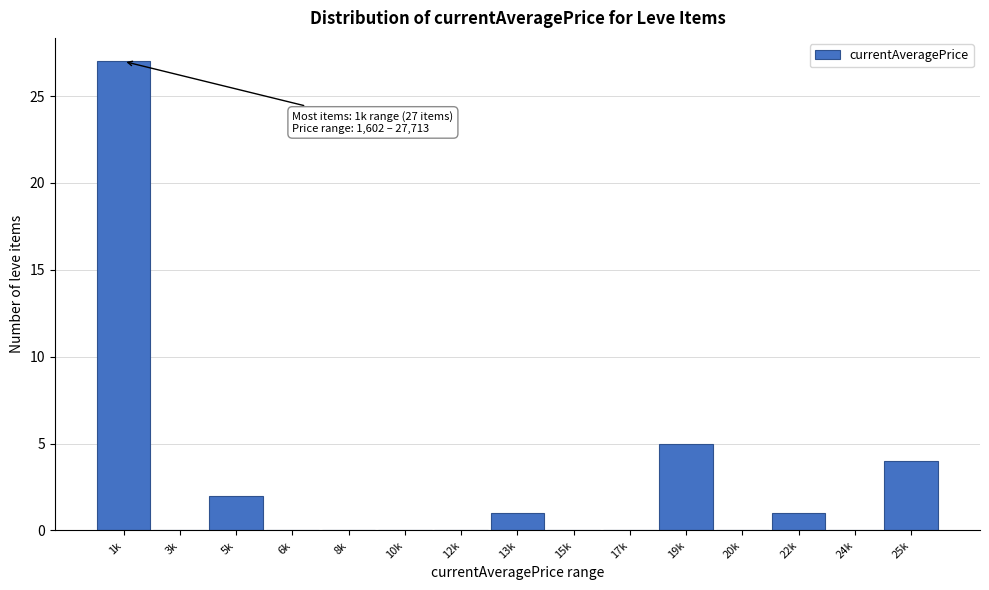

Reading left to right, extract all data points from this chart.

1k=27	3k=0	5k=2	6k=0	8k=0	10k=0	12k=0	13k=1	15k=0	17k=0	19k=5	20k=0	22k=1	24k=0	25k=4